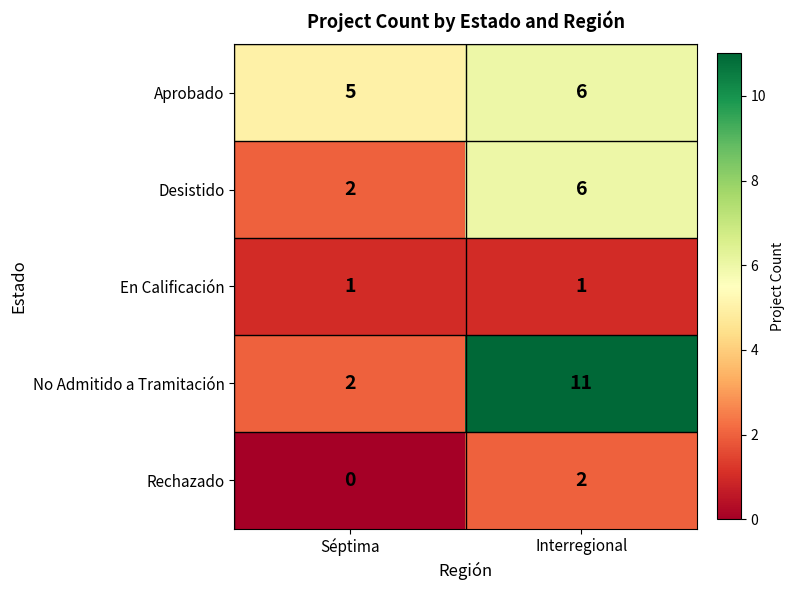

At which category does the chart reach its peak across all series?

Interregional